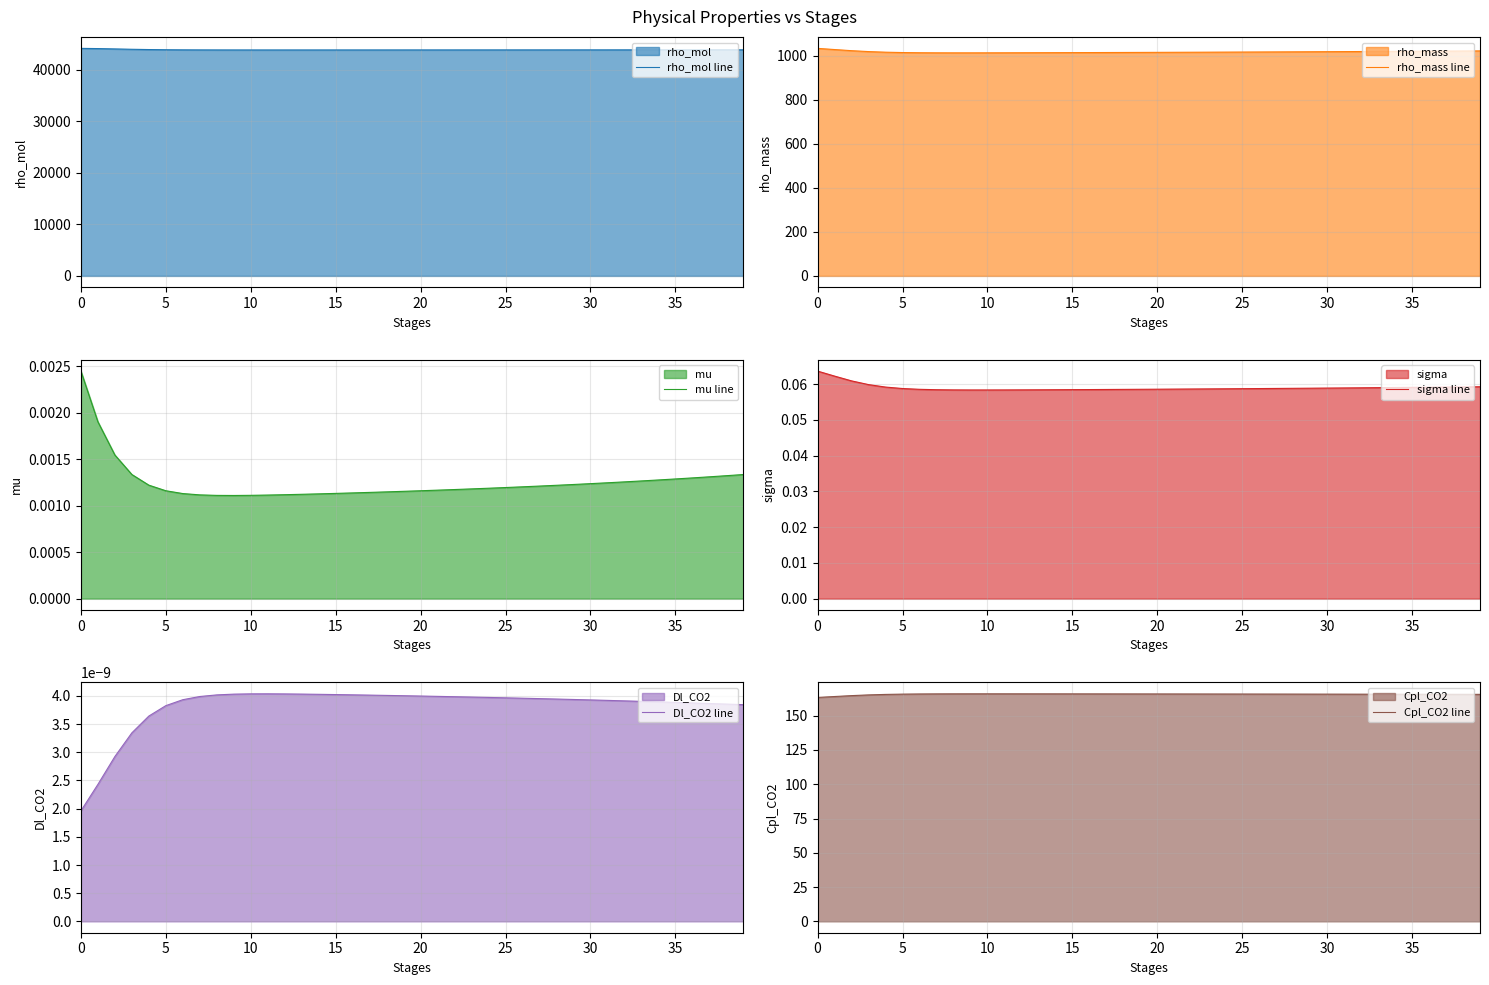

Count the number of data series in this chart.

6